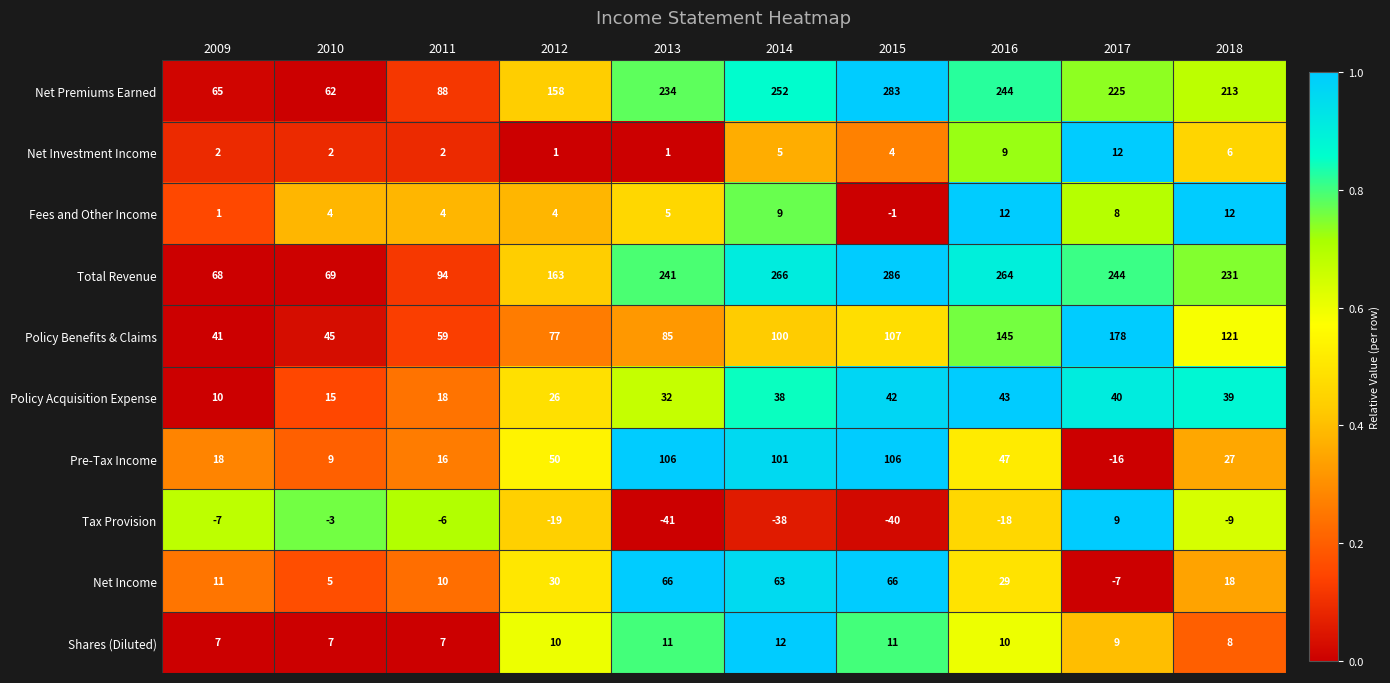

Which series changed the most between 2016 and 2017?

Pre-Tax Income